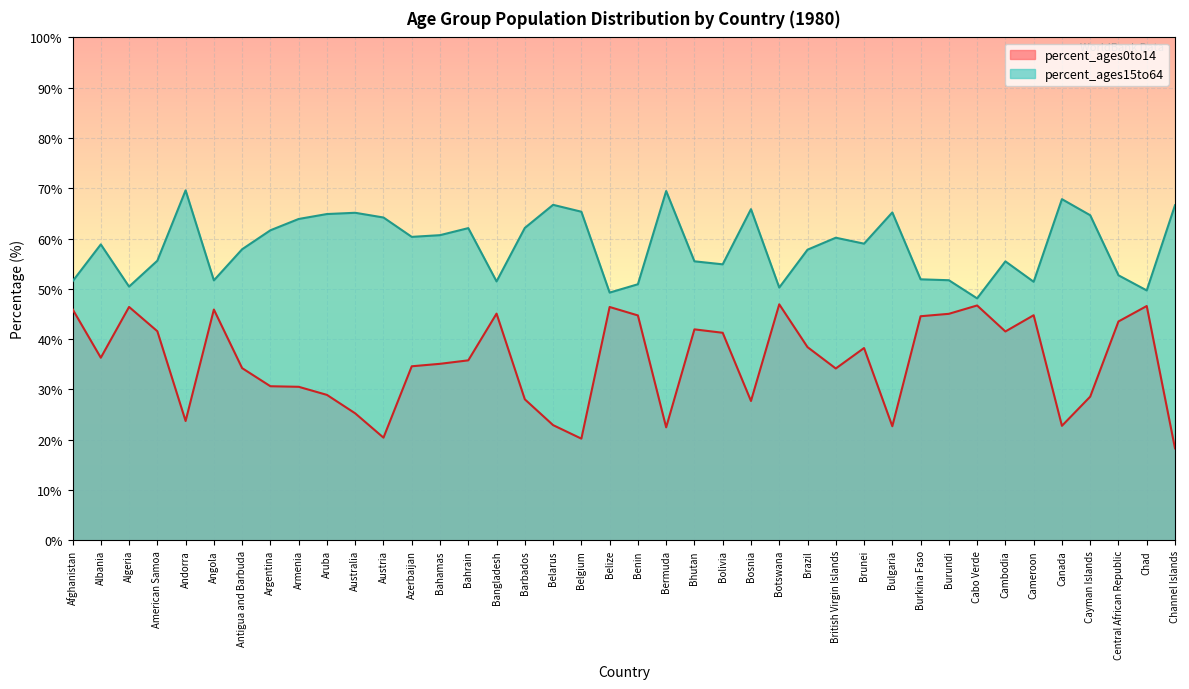

How many lines are shown in the chart?

2